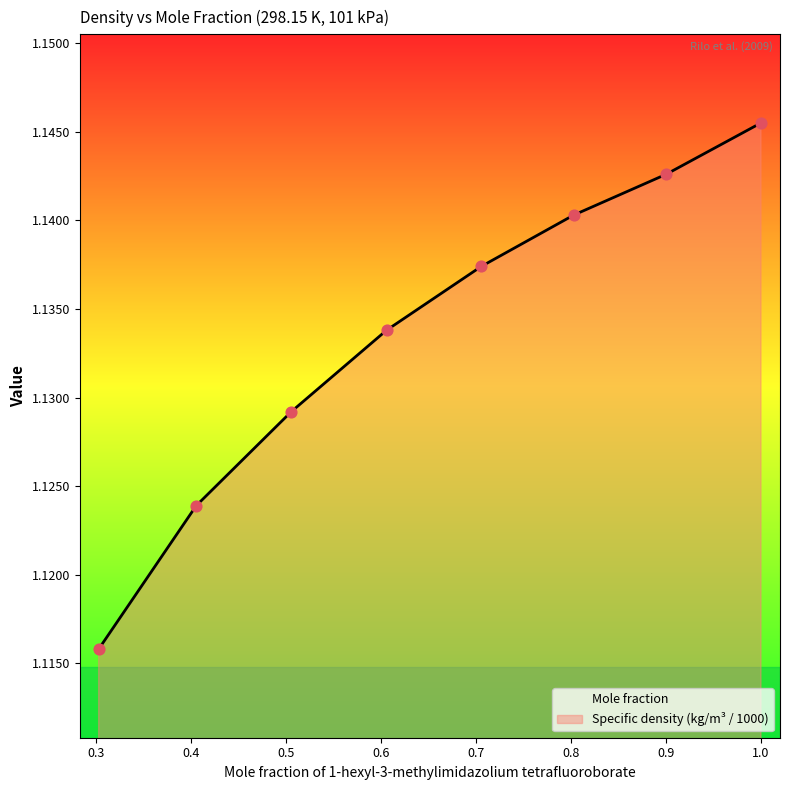

Approximately how many times larger is the value at 0.5058 compared to 0.7057?

1.0